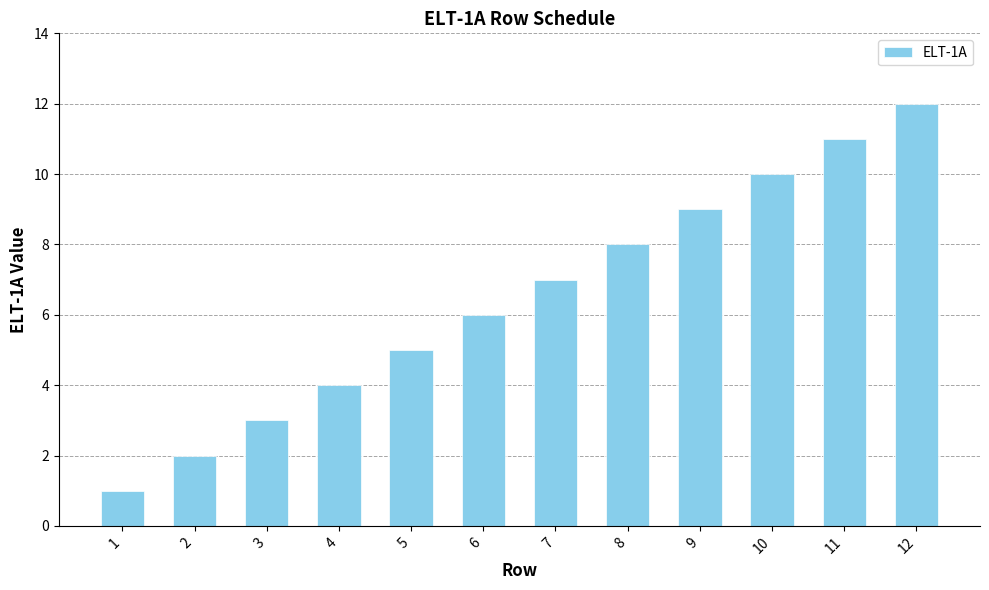

What is the greatest value displayed?

12